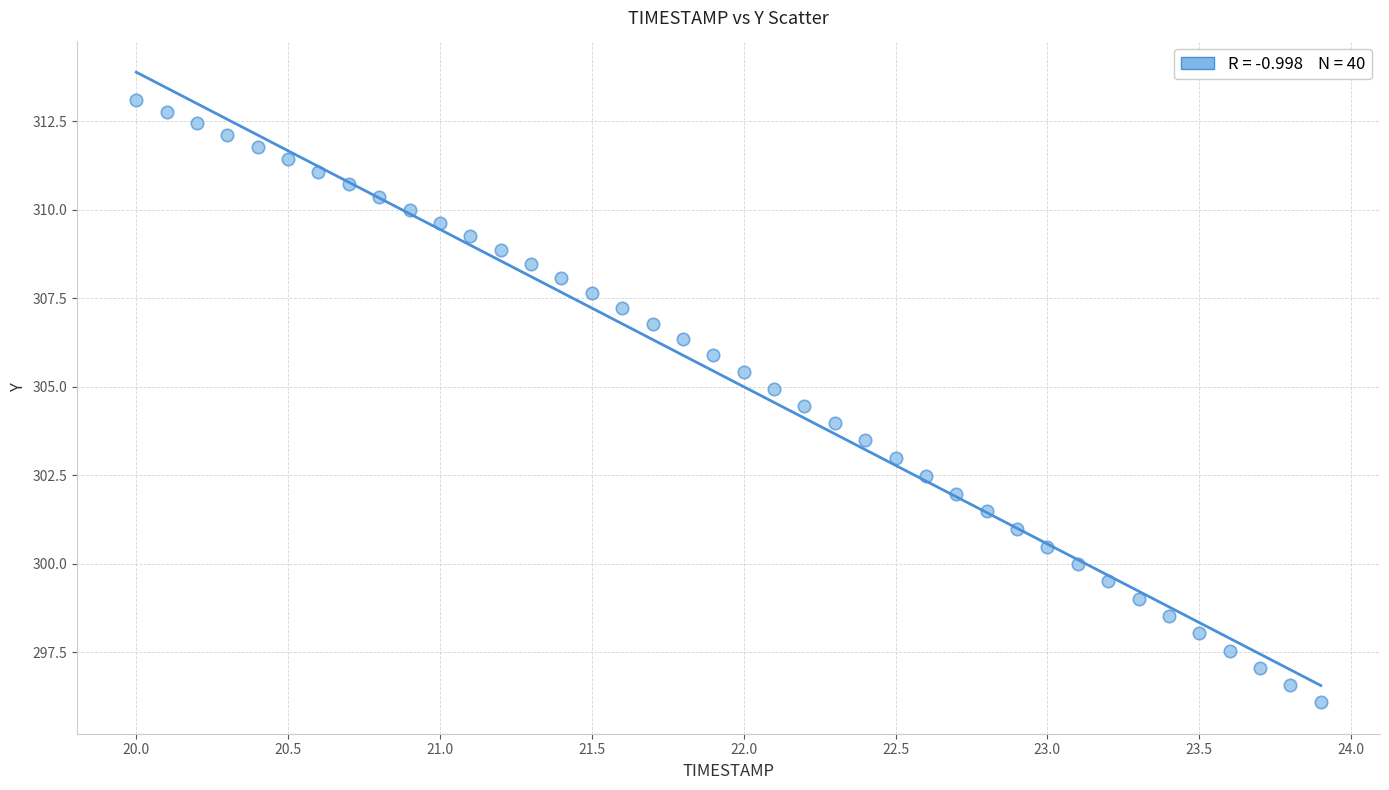

What is the range of Y values (max minus min)?

17.0